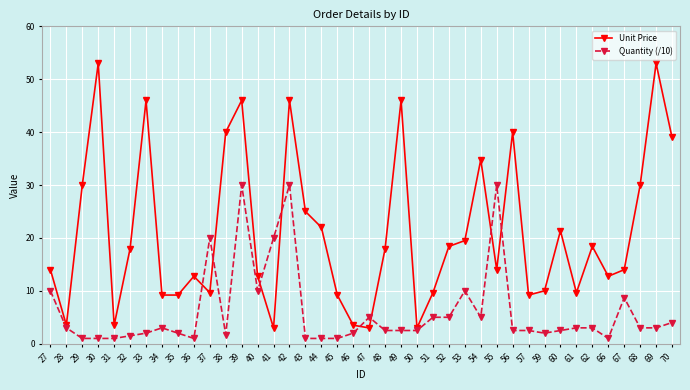

Which series has the largest total across all categories?

Unit Price